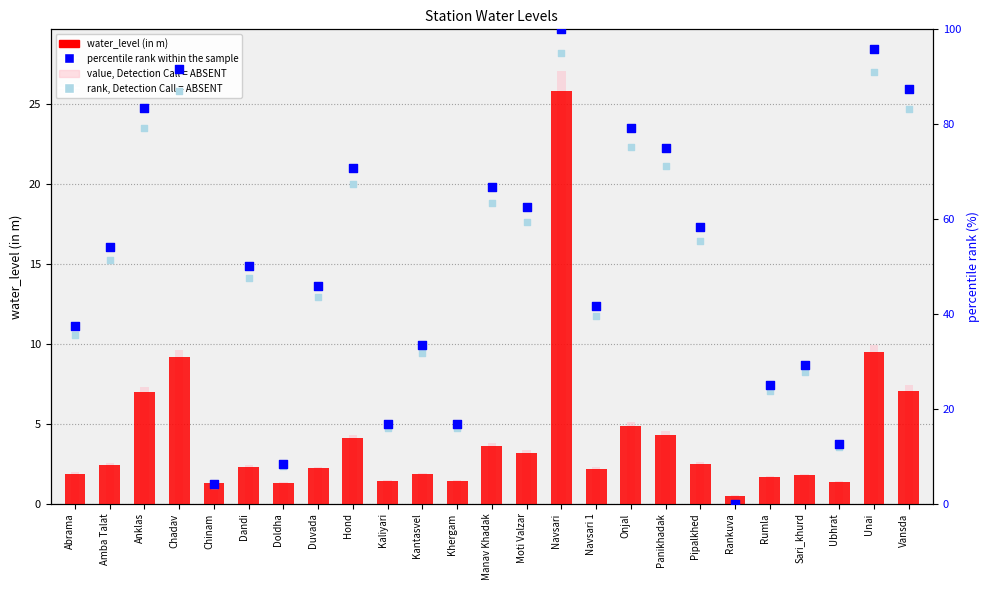

Is the value of percentile rank within the sample at Anklas greater than the value of rank, Detection Call = ABSENT at Moti Valzar?

Yes